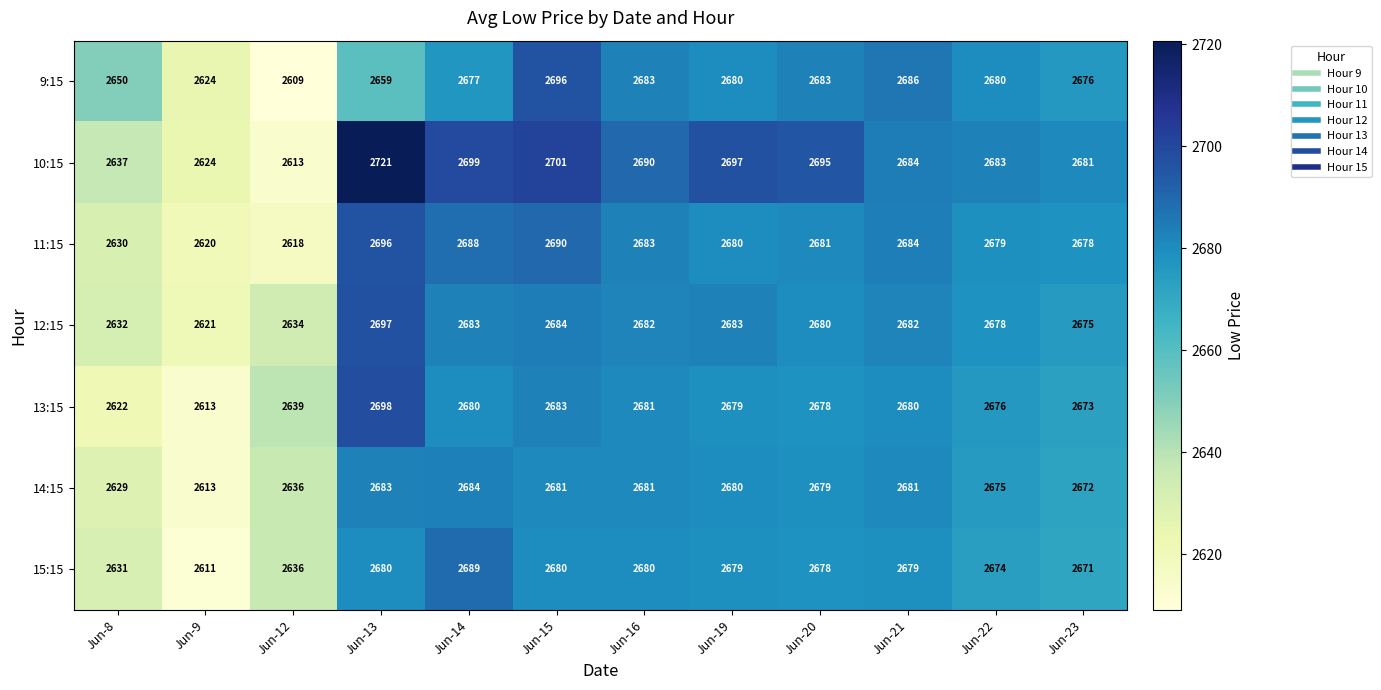

What is the highest value of the 15:15 series?

2689